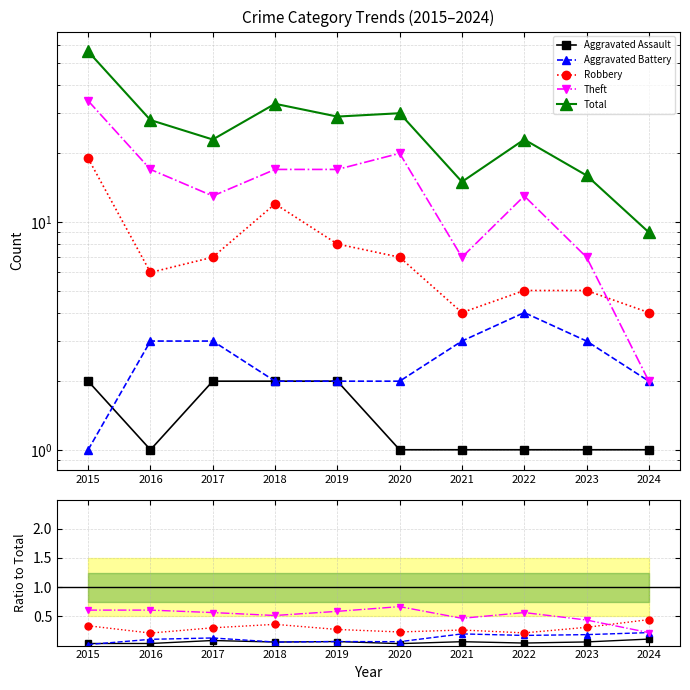

What is the sum of the Robbery values at 2019 and 2018?

0.6